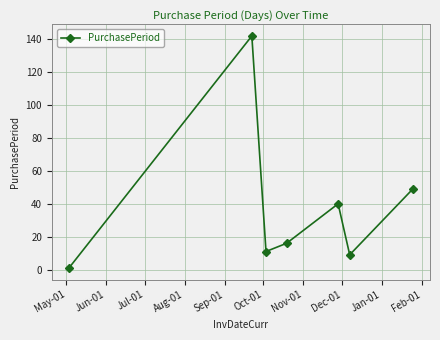

How many interior local valleys (lower than both neighbors) does the data have?

2